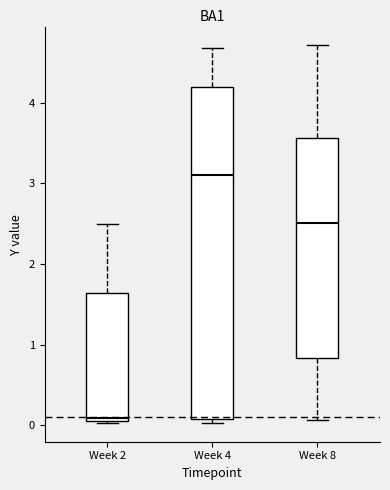

Which box is the tallest, from its lower edge to its upper edge?

Week 4